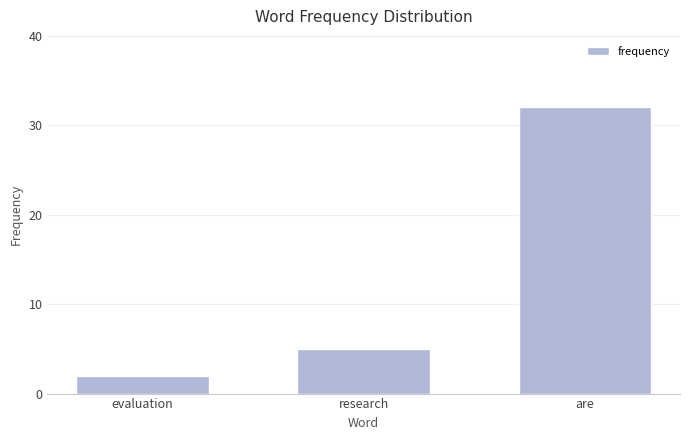

Rank the categories by value from lowest to highest.

evaluation, research, are